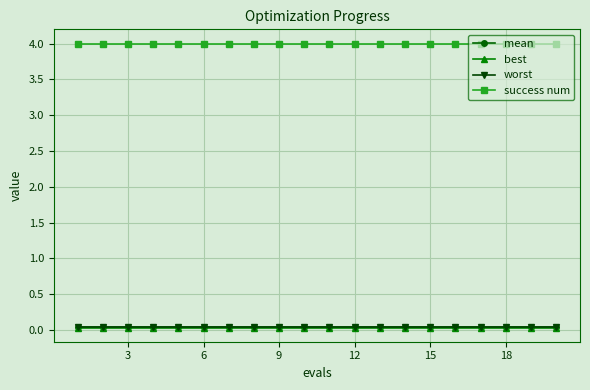

Which series has the largest total across all categories?

success num